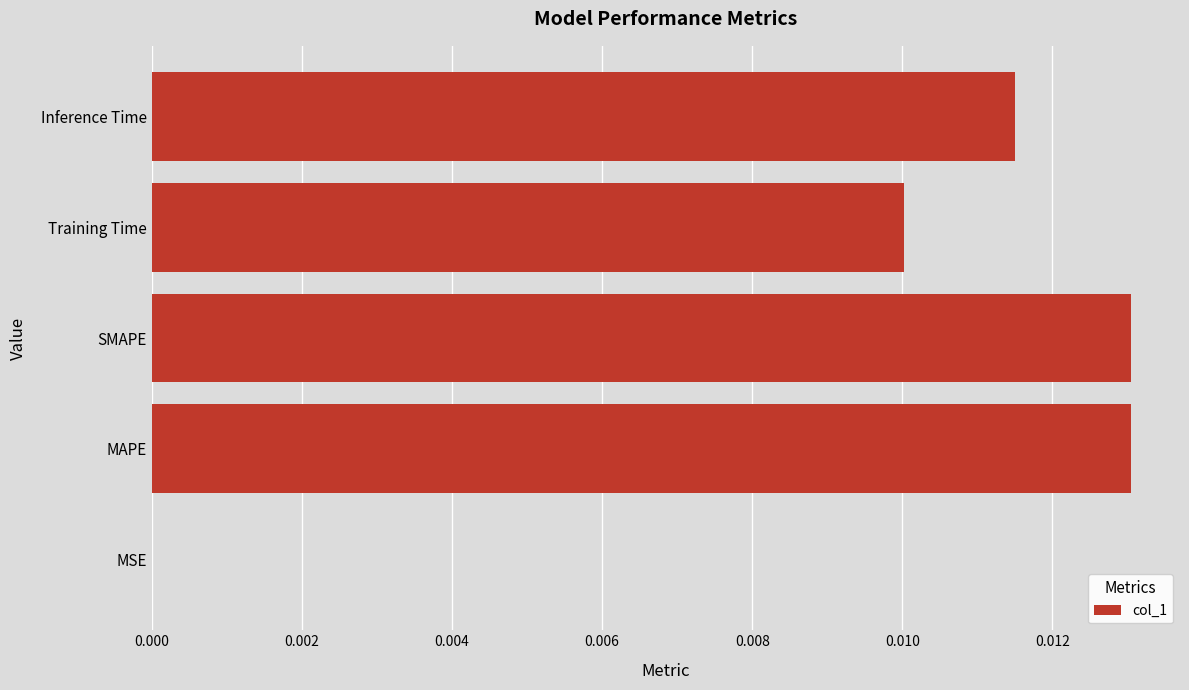

How many distinct data groups are displayed?

1